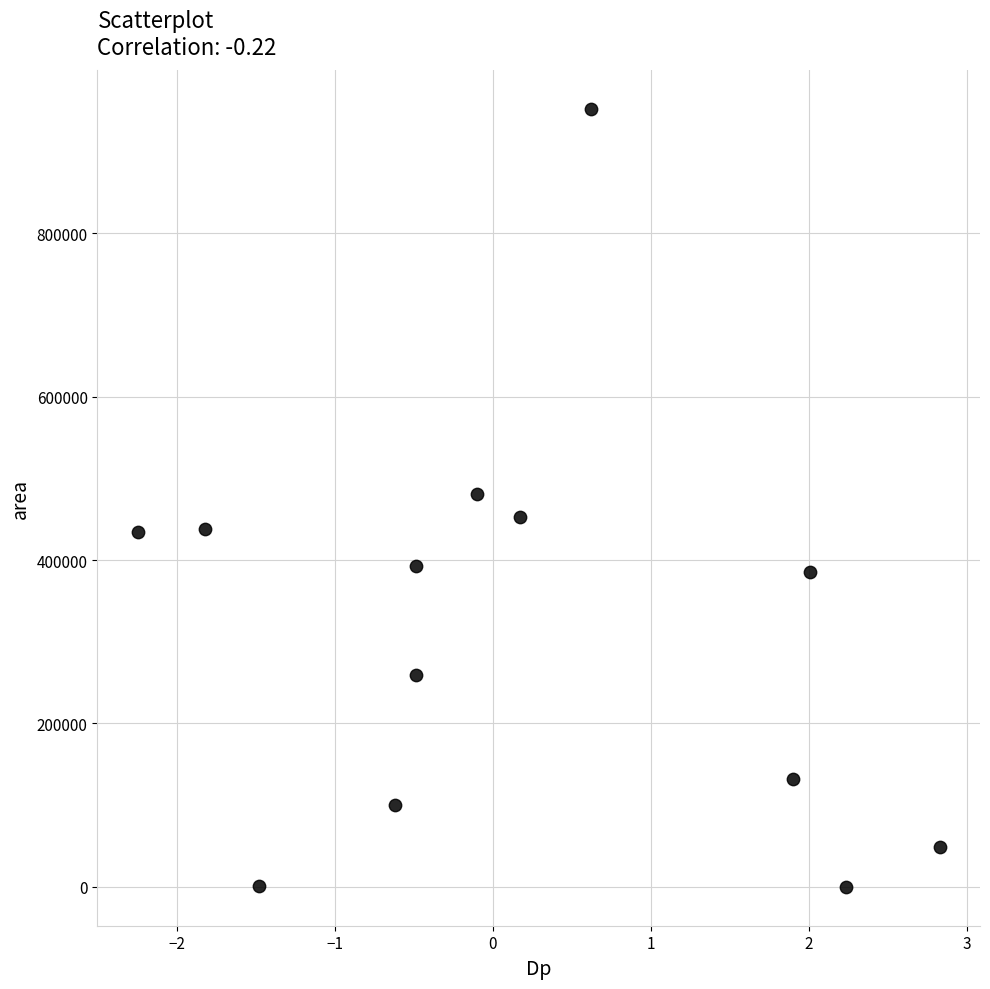

What is the range of Y values (max minus min)?

951875